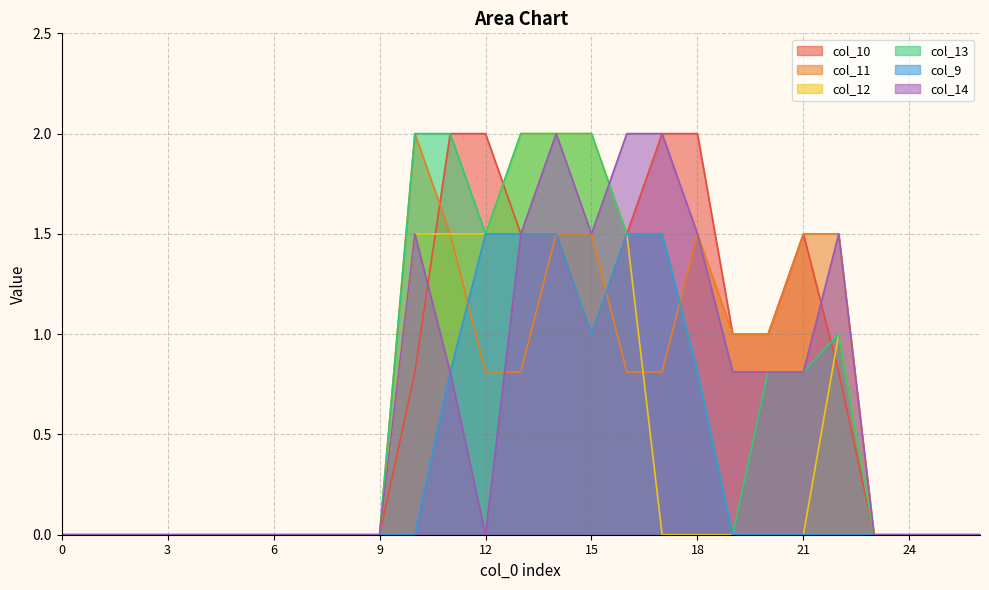

The value of col_13 at 5 is 0.0. True or false?

True